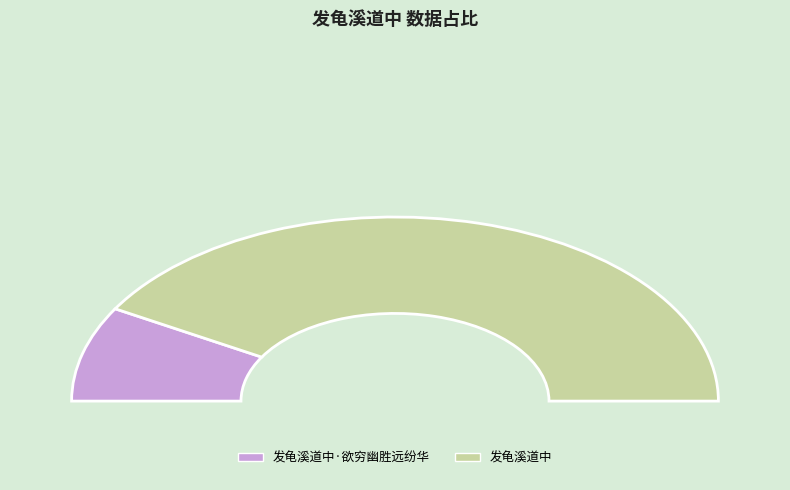

What is the change in value from 发龟溪道中·欲穷幽胜远纷华 to 发龟溪道中?

+689539